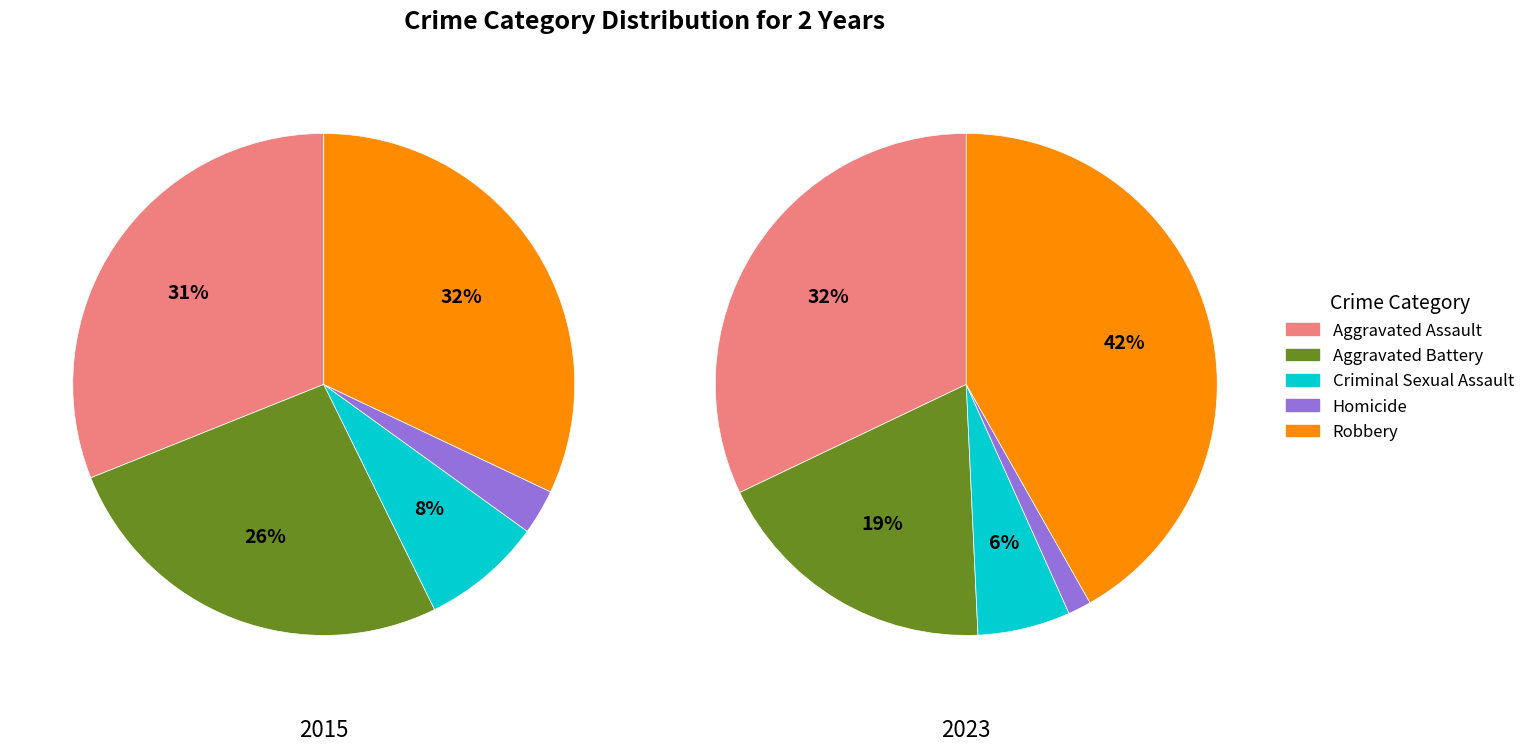

What percentage do Aggravated Battery and Criminal Sexual Assault together represent?

34.0%